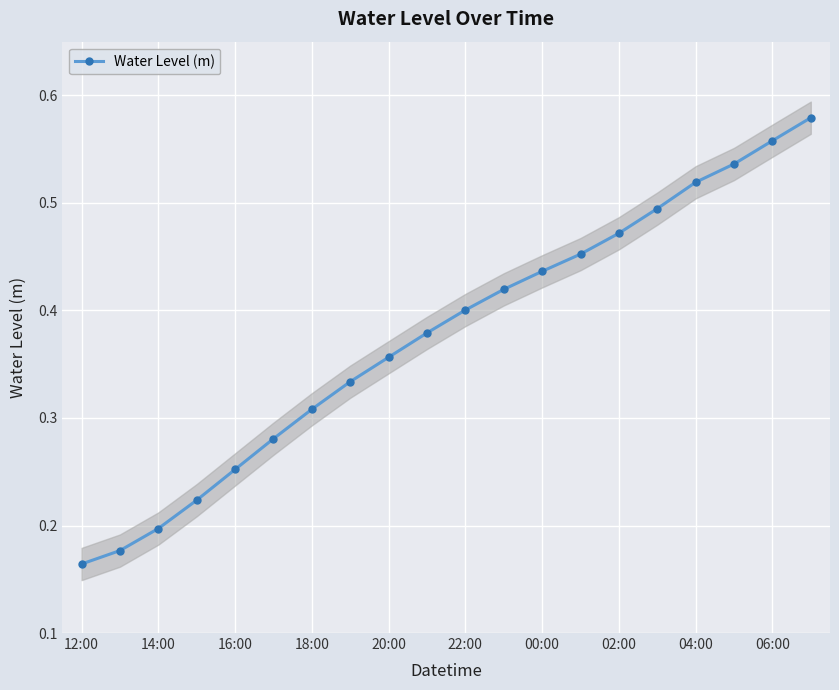

How many Water Level (m) values are between 0 and 1?

20